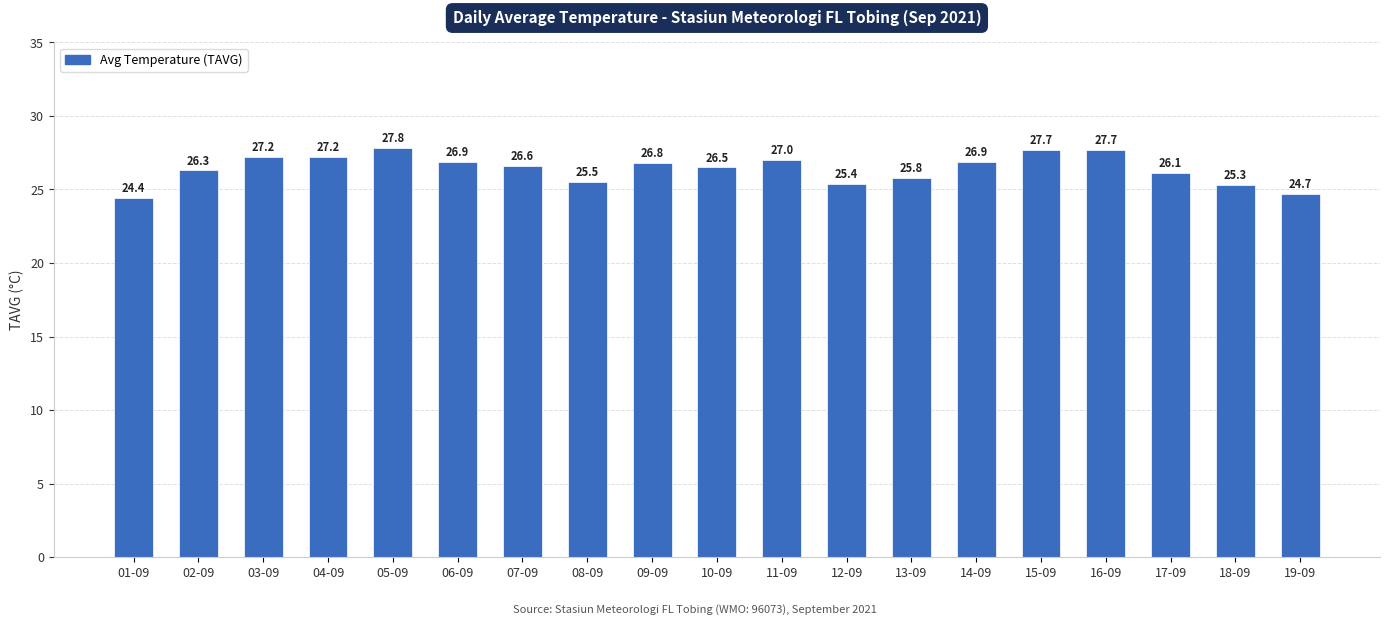

What is the smallest value displayed?

24.4